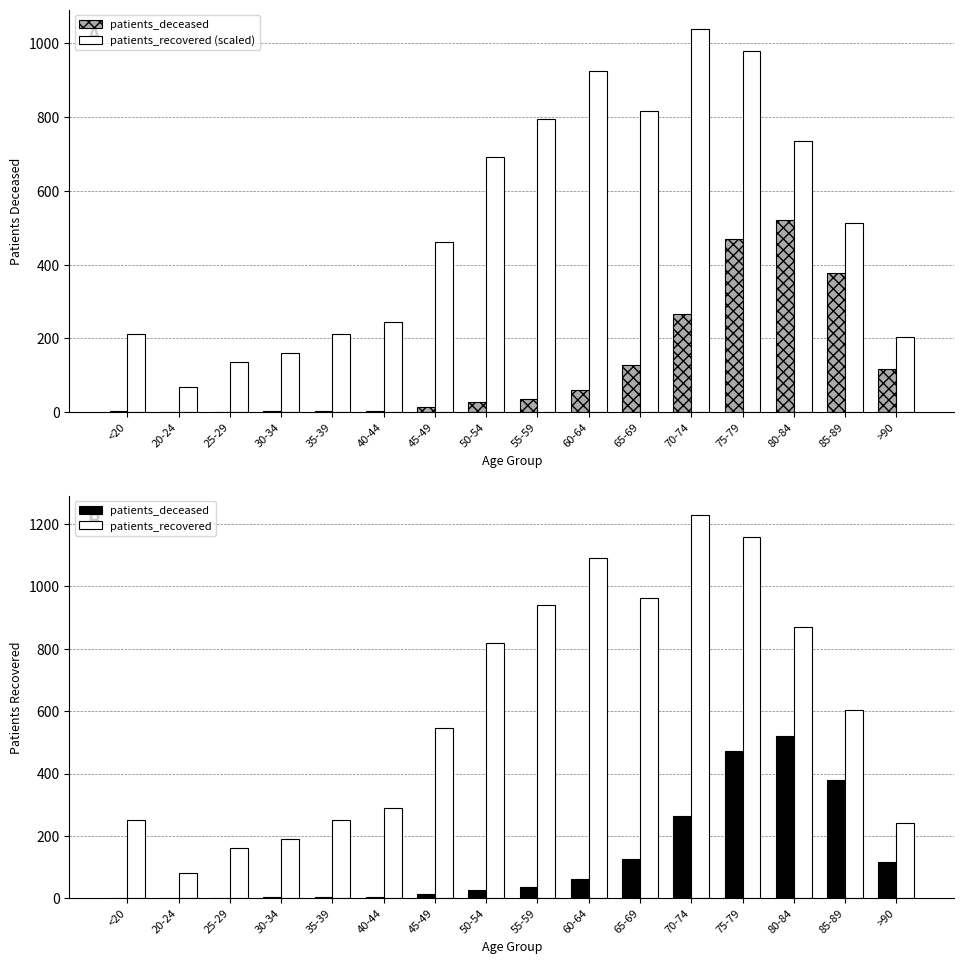

The patients_recovered series shows 272.8 at 30-34. True or false?

False